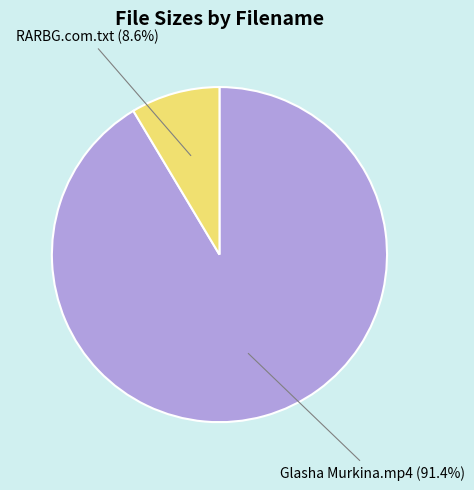

Which category accounts for the majority?

Glasha Murkina.mp4